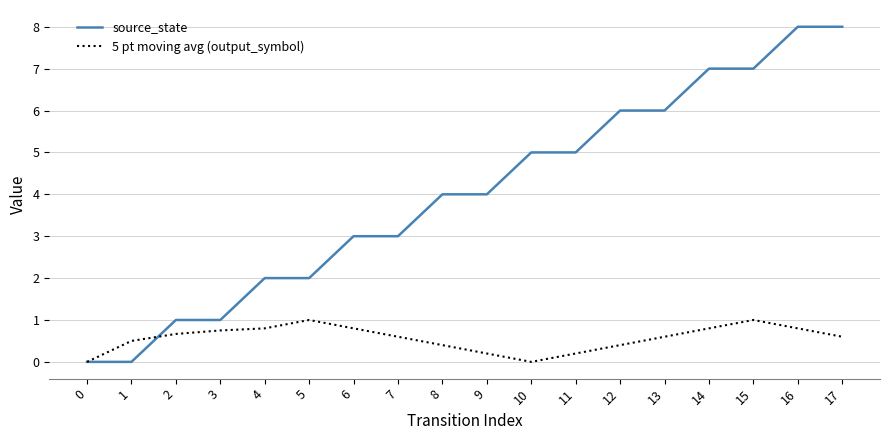

The source_state series shows 0.6 at 4. True or false?

False